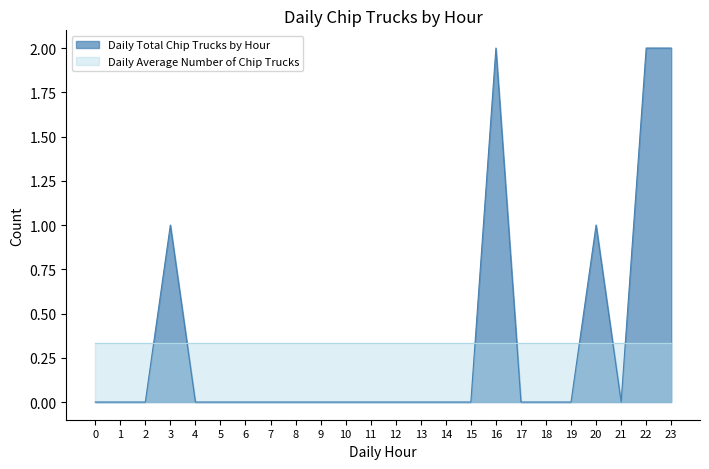

Reading left to right, what are all the values shown in this chart?

0	0	0	1	0	0	0	0	0	0	0	0	0	0	0	0	2	0	0	0	1	0	2	2